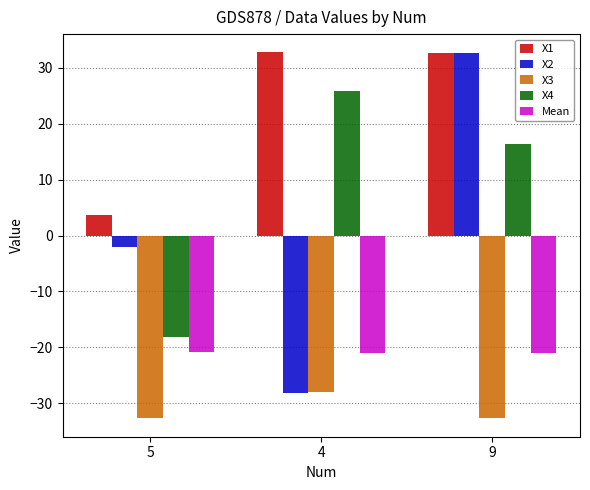

The X1 series shows 32.7 at 9. True or false?

True